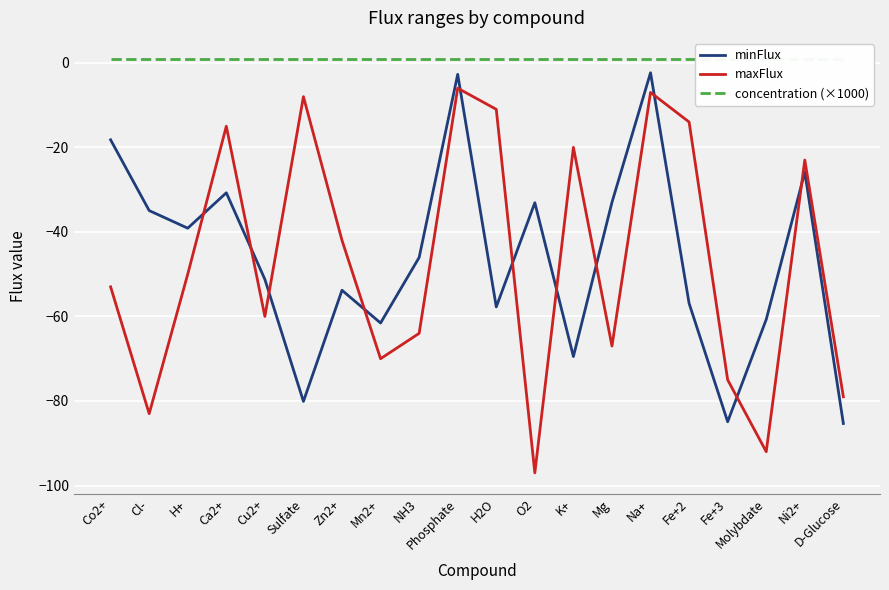

Read the minFlux value at H2O.

-57.7